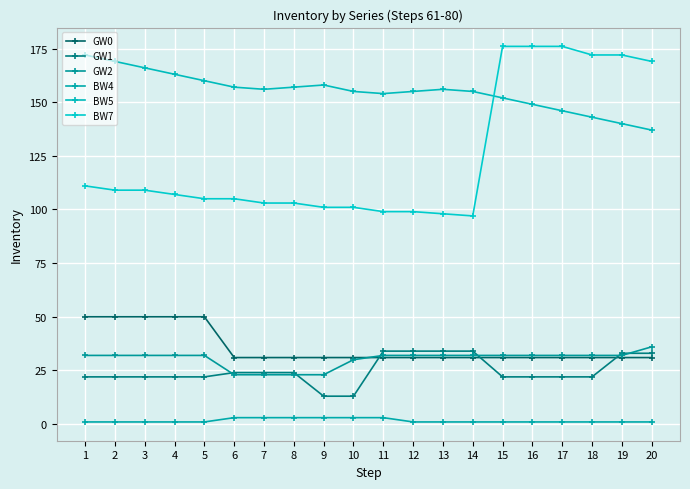

What is the difference between the maximum and minimum values in the BW7 series?

79